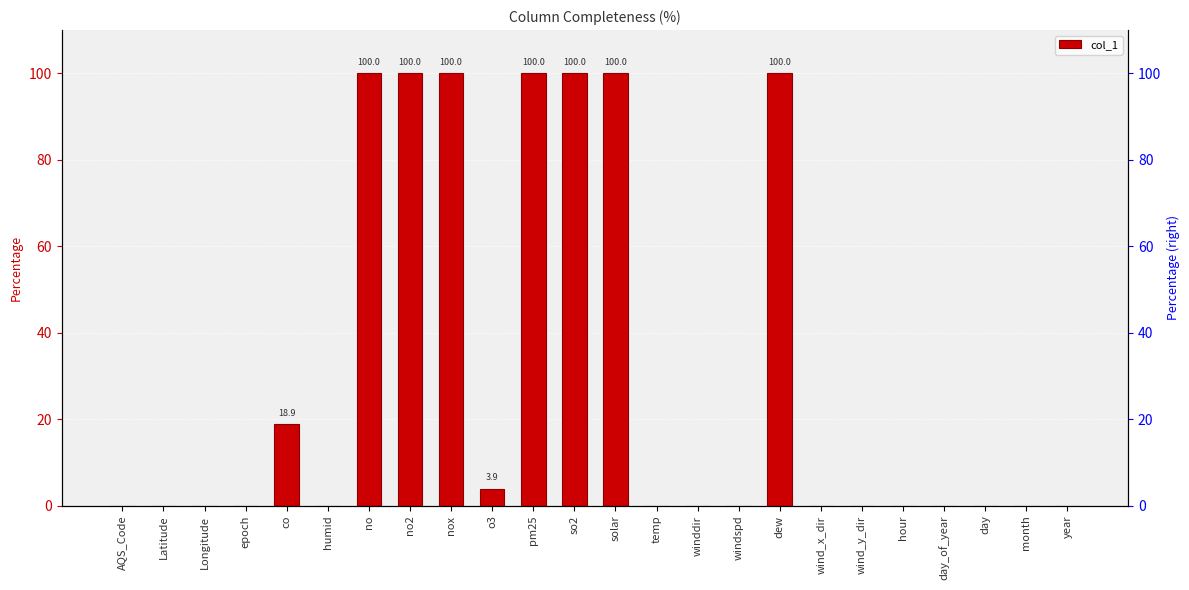

Reading left to right, transcribe all the data shown in this chart.

AQS_Code=0.0	Latitude=0.0	Longitude=0.0	epoch=0.0	co=18.9	humid=0.0	no=100.0	no2=100.0	nox=100.0	o3=3.9	pm25=100.0	so2=100.0	solar=100.0	temp=0.0	winddir=0.0	windspd=0.0	dew=100.0	wind_x_dir=0.0	wind_y_dir=0.0	hour=0.0	day_of_year=0.0	day=0.0	month=0.0	year=0.0